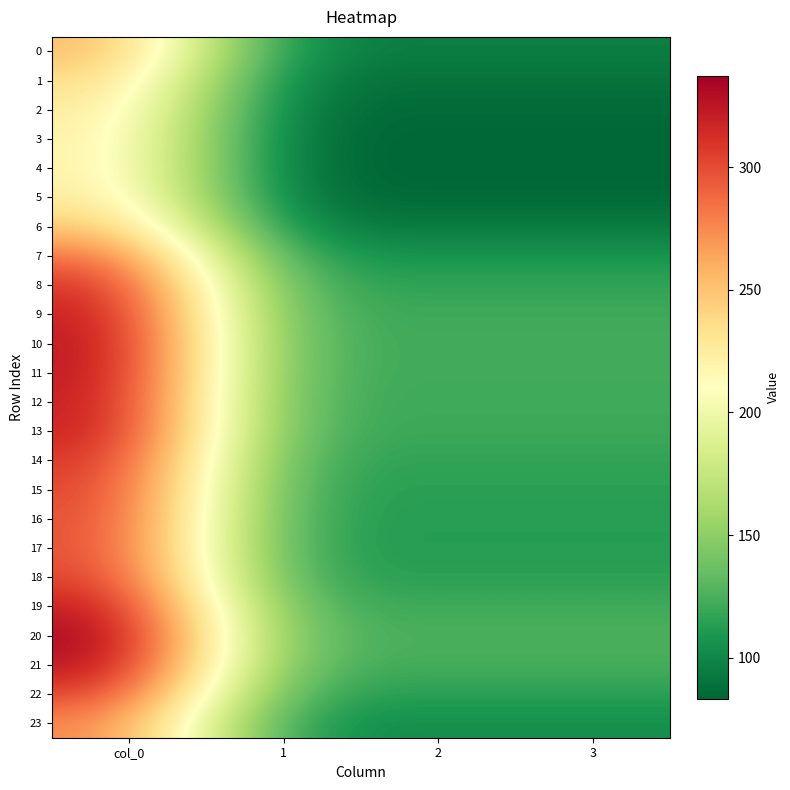

At which label is row_6 closest to 172?

1